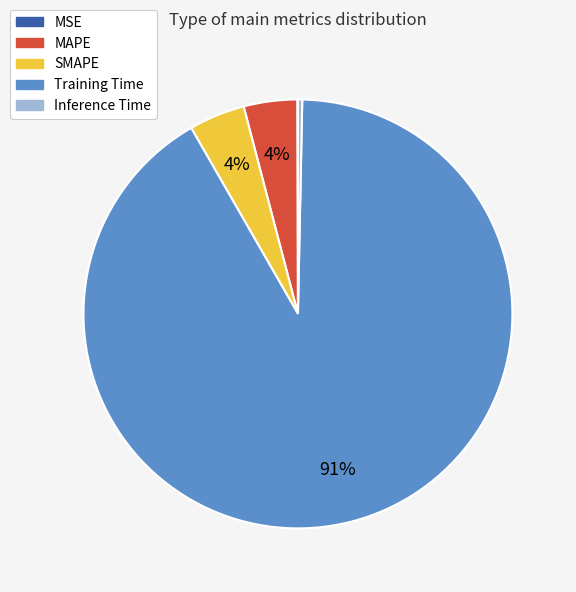

Do Training Time and Inference Time together represent more than half of the pie?

Yes